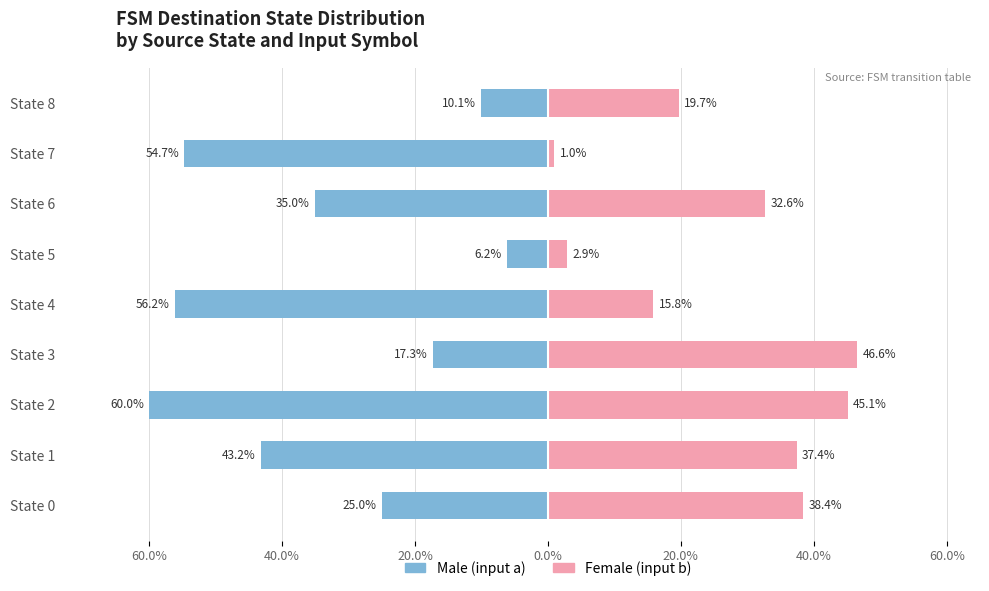

Reading right to left, what are all the values shown in this chart?

Male (input a): -10.1	-54.7	-35.0	-6.2	-56.2	-17.3	-60.0	-43.2	-25.0
Female (input b): 19.7	1.0	32.6	2.9	15.8	46.6	45.1	37.4	38.4